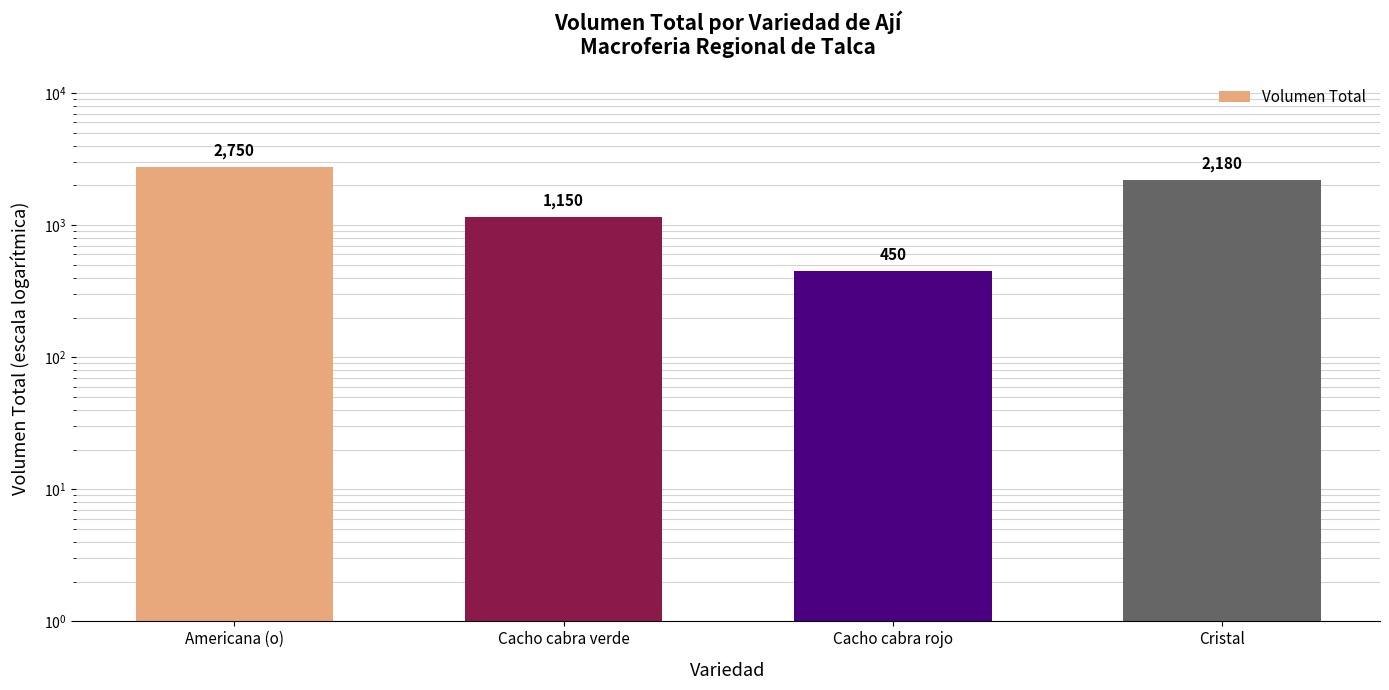

What value does the data have at Cacho cabra verde?

1150